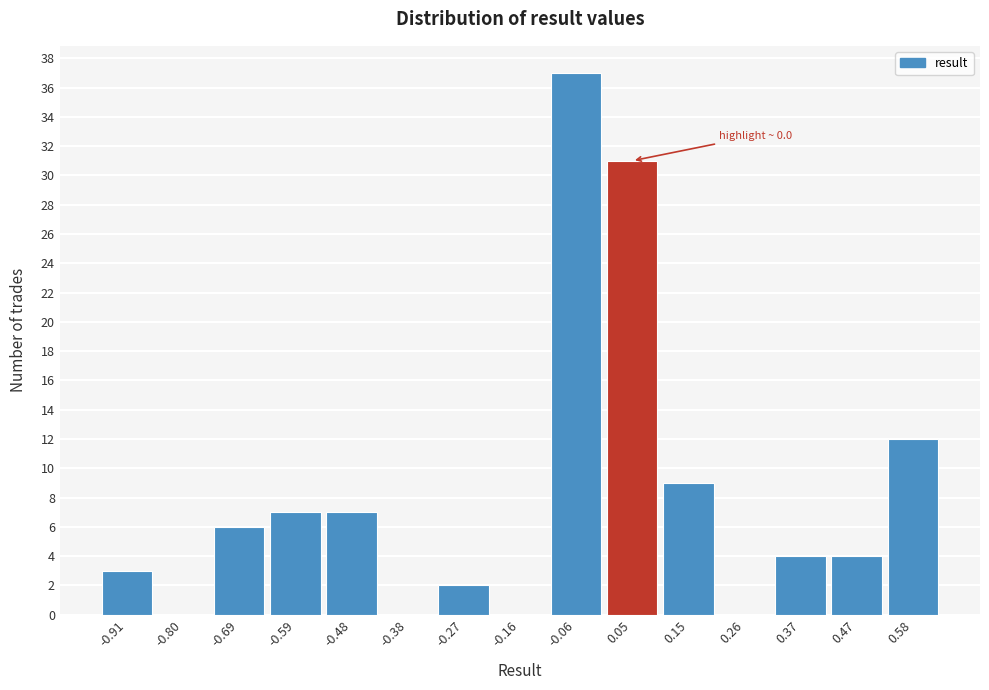

Which range on the x-axis has the tallest bar?

-0.12 to 0.00